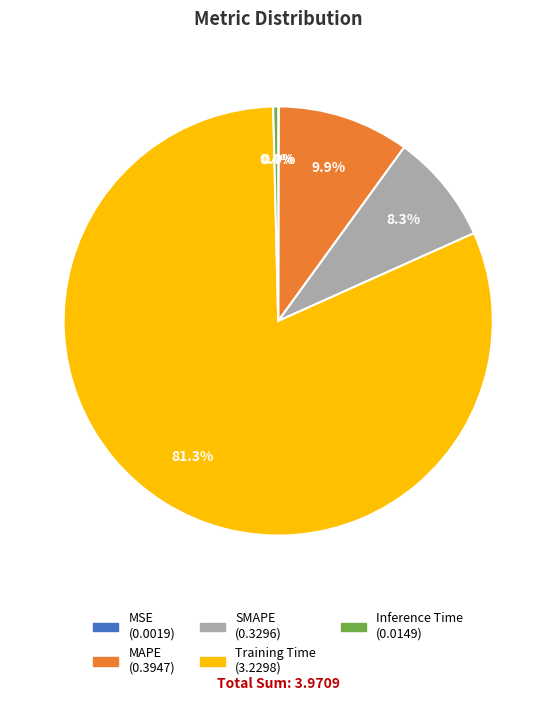

What is the largest slice in the pie chart?

Training Time